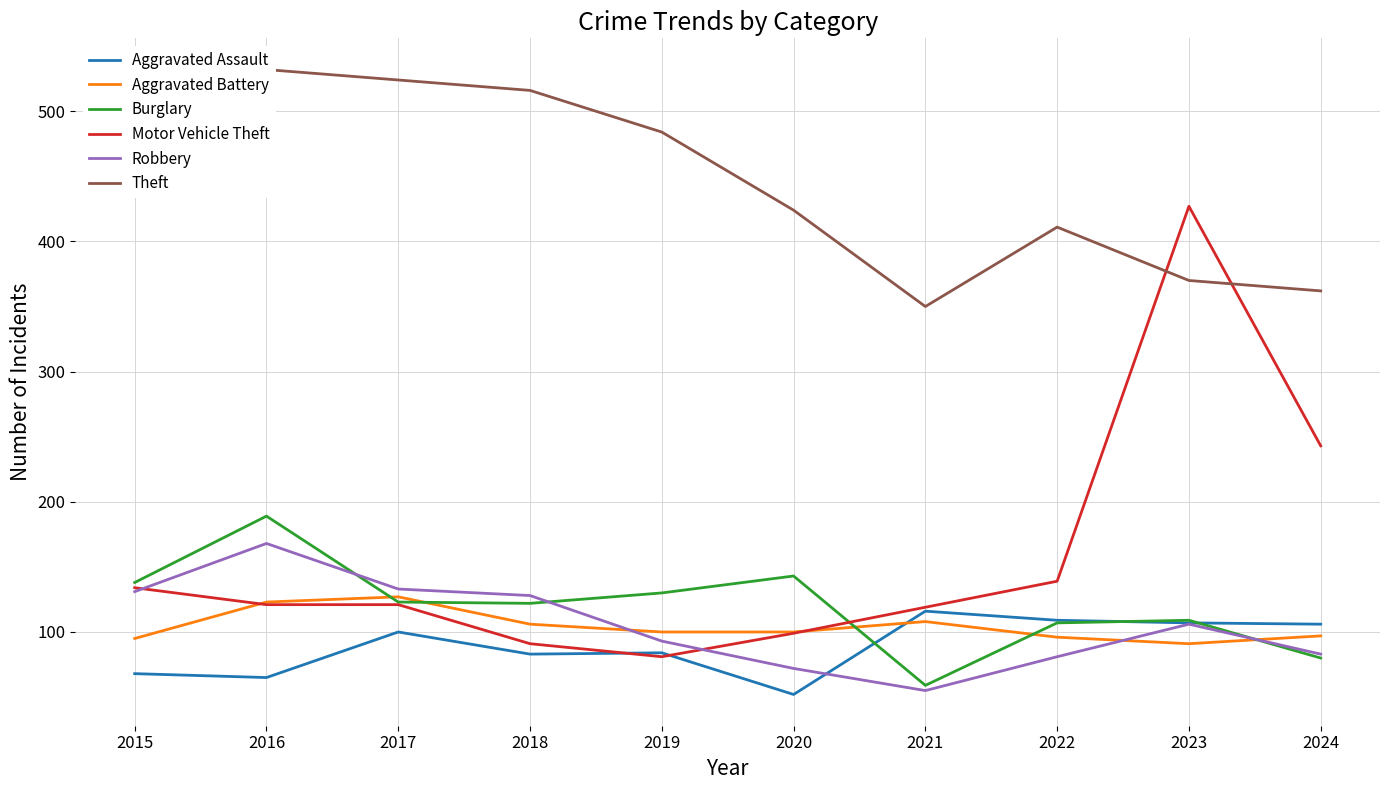

True or false: Burglary and Theft cross at least once.

False